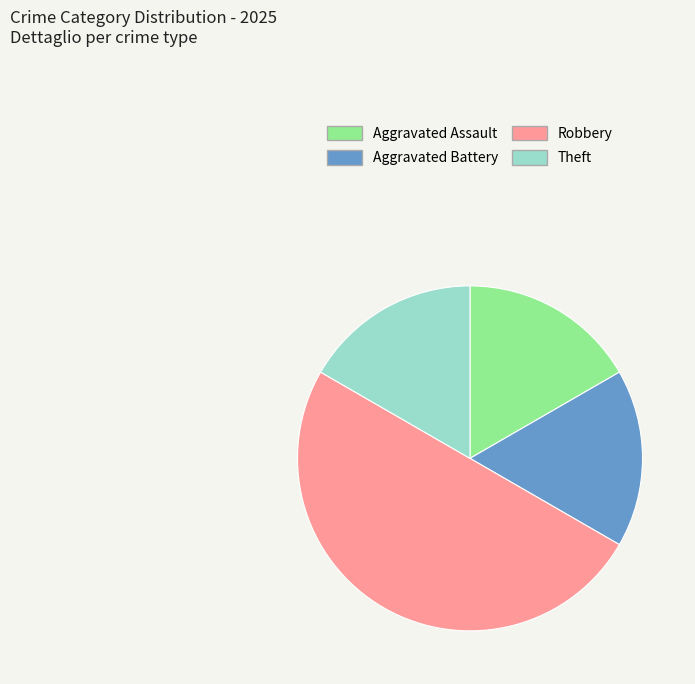

Approximately how many times larger is the value at Robbery compared to Aggravated Assault?

3.0